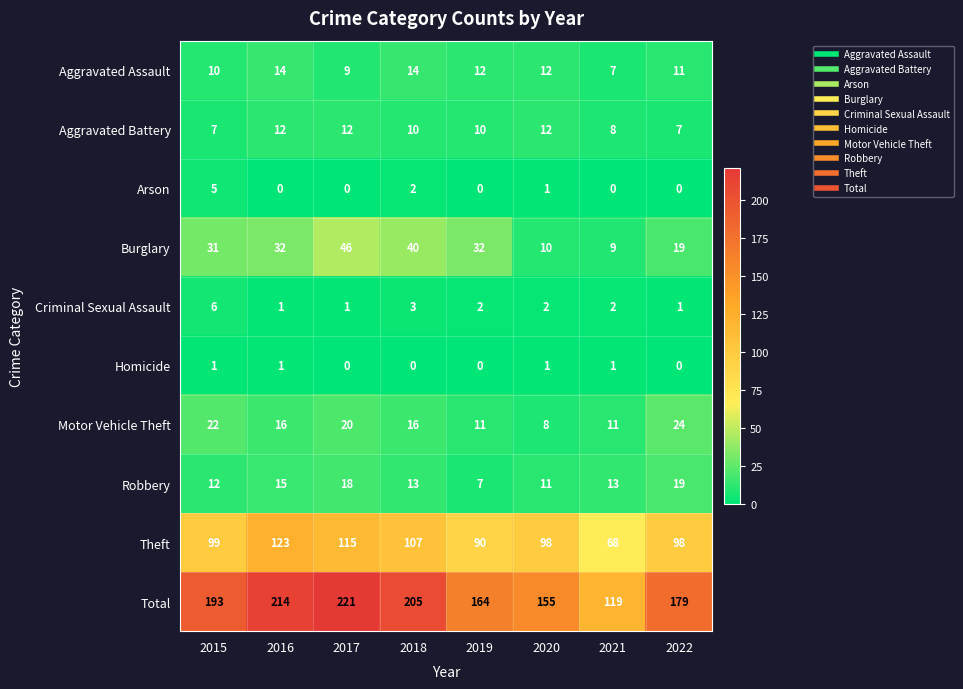

Rank the series by their maximum value, from highest to lowest.

Total, Theft, Burglary, Motor Vehicle Theft, Robbery, Aggravated Assault, Aggravated Battery, Criminal Sexual Assault, Arson, Homicide